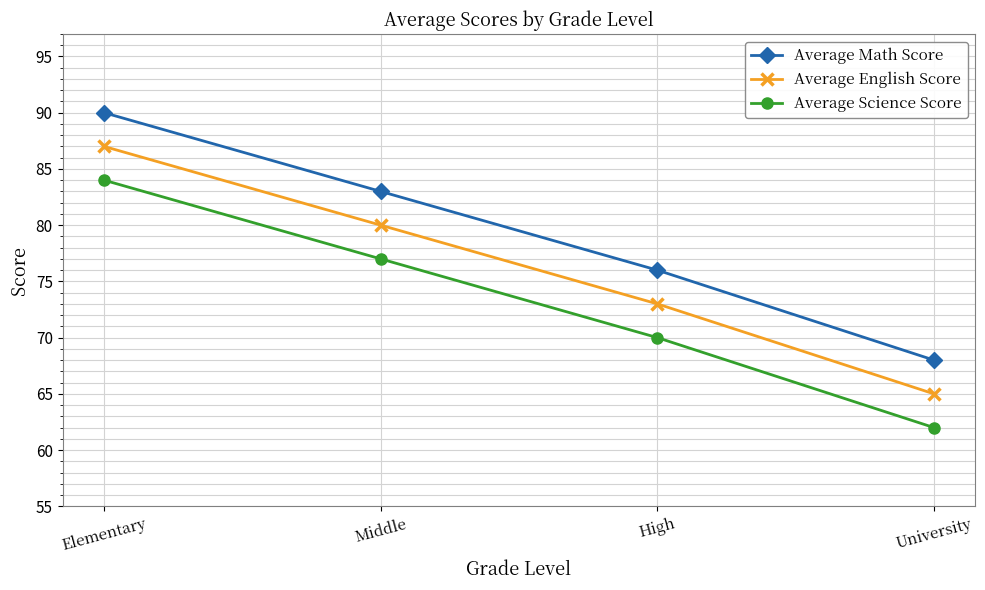

At which label is Average English Score closest to 76?

High